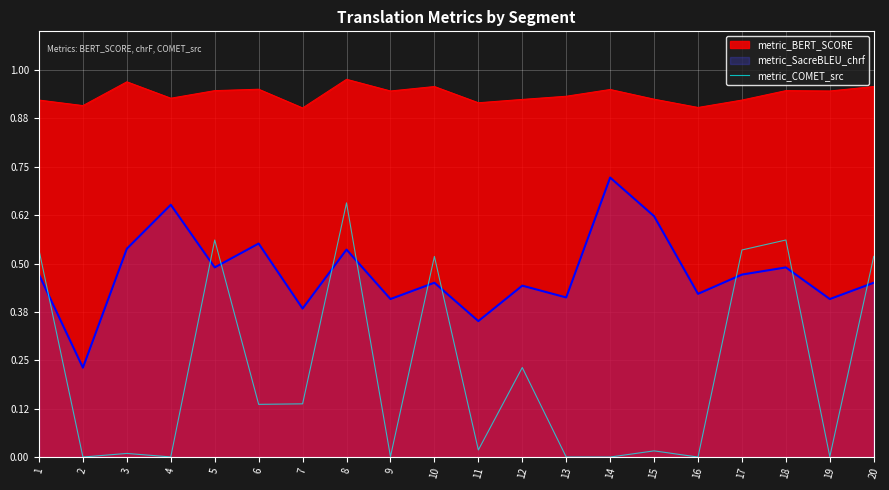

At 11, list the series in order from largest to smallest.

metric_BERT_SCORE, metric_SacreBLEU_chrf, metric_COMET_src